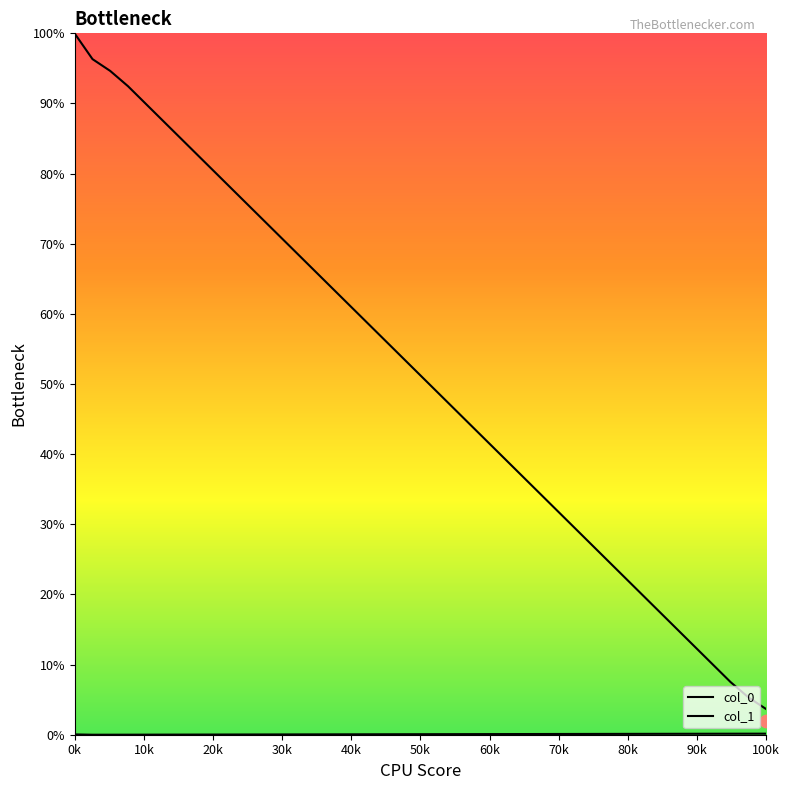

Which series reaches the maximum Y coordinate?

col_1